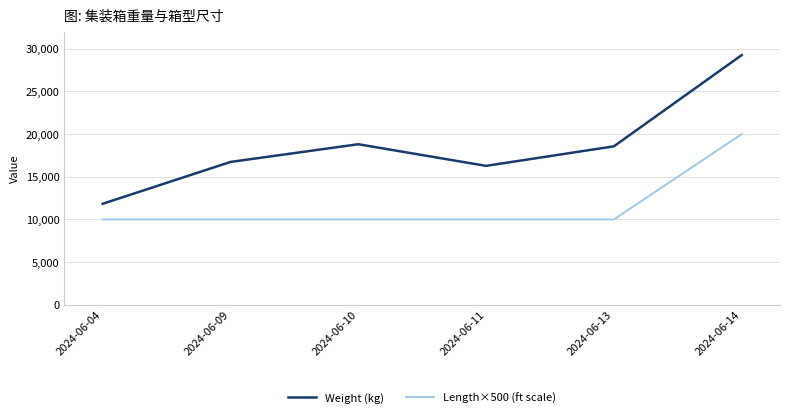

True or false: Weight (kg) and Length×500 (ft scale) intersect in this chart.

False